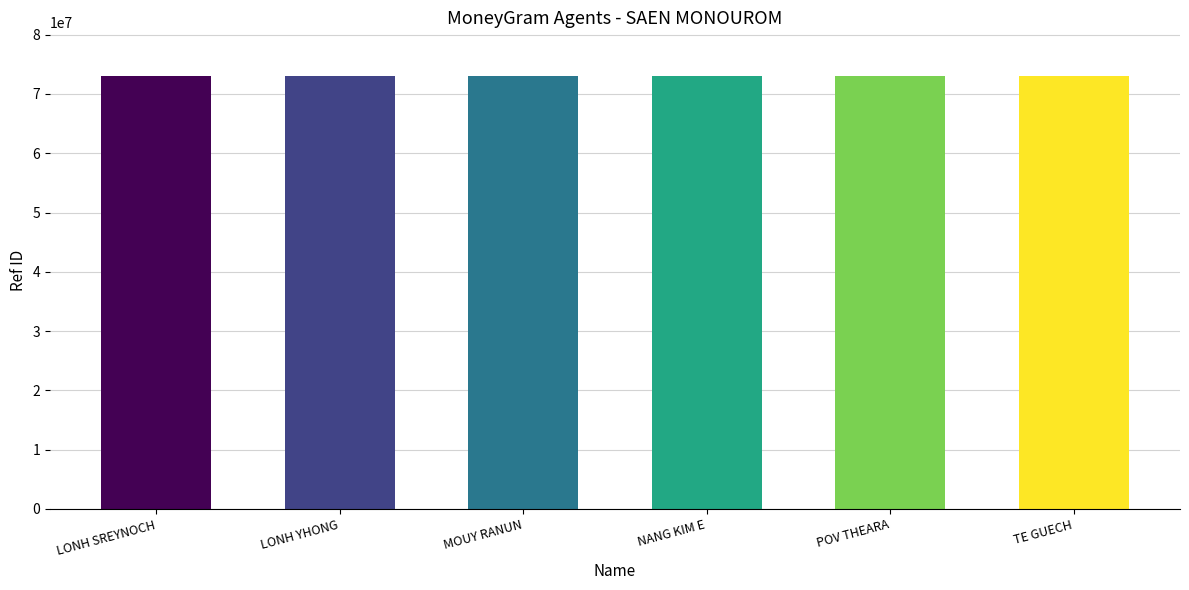

What is the ratio of the value at NANG KIM E to the value at MOUY RANUN?

1.0